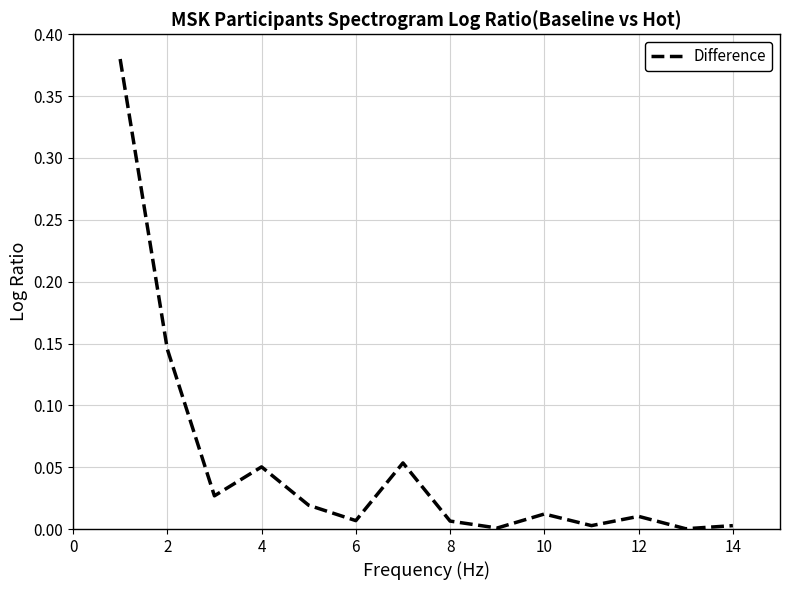

How many lines are shown in the chart?

1